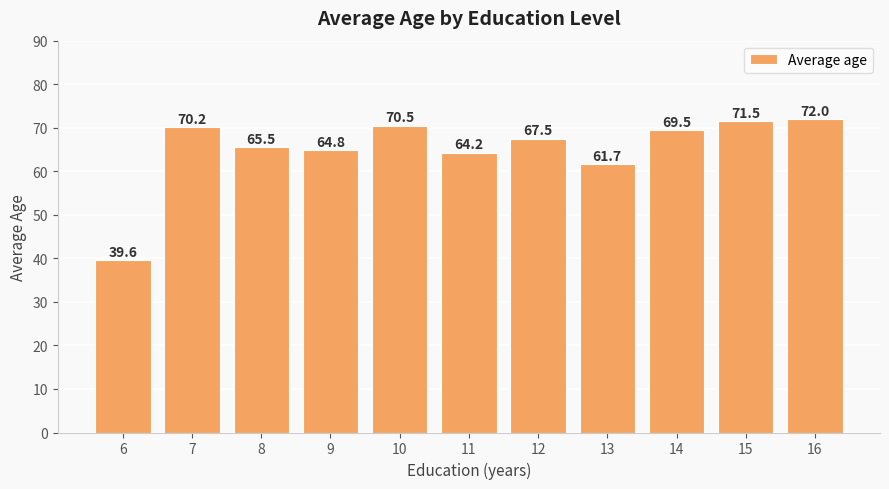

Is it true that the value at 6 is 39.6?

True